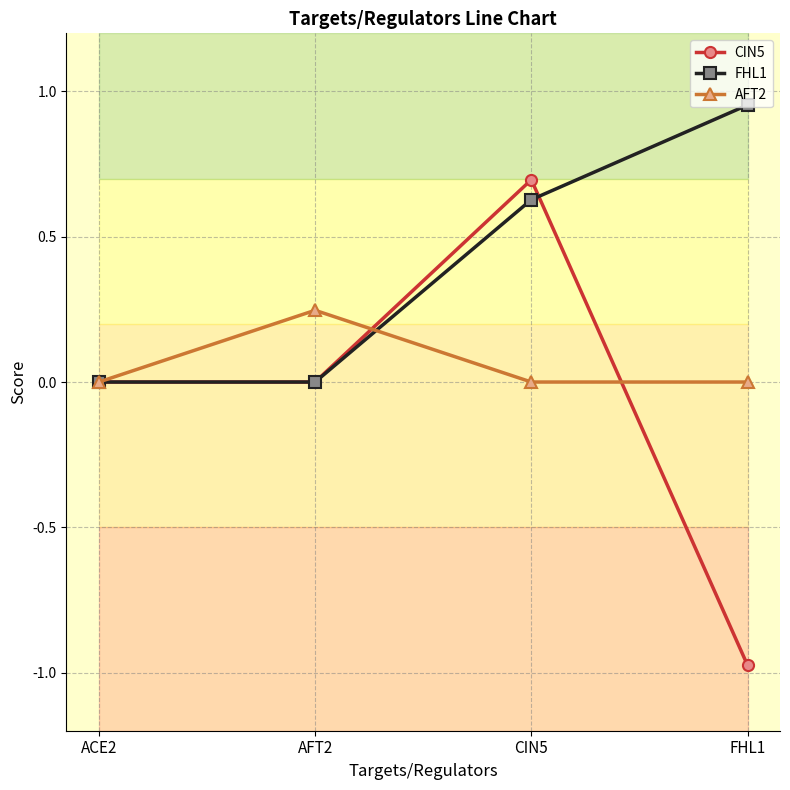

Between FHL1 and ACE2, which is larger?

ACE2